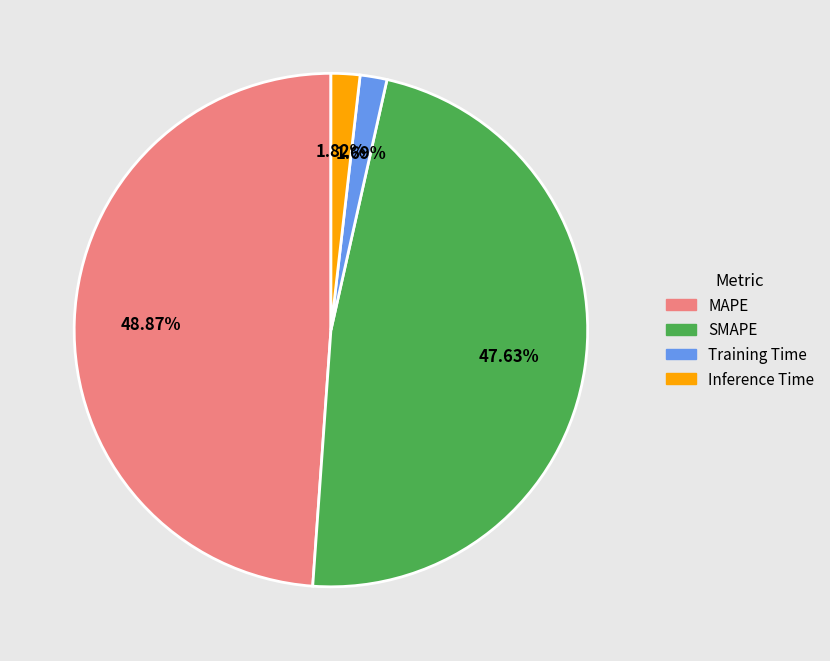

Is it true that Training Time is 2% of the pie?

True